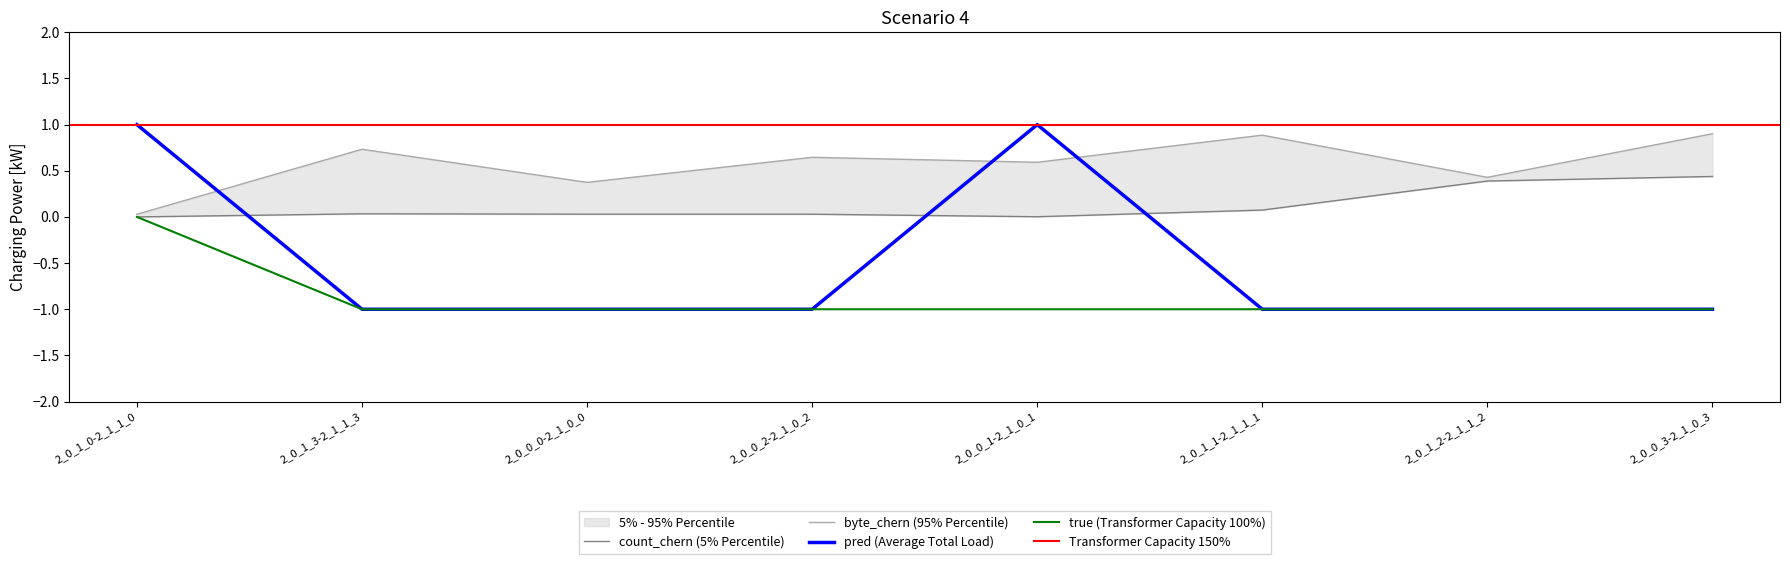

List the series in order of their overall mean, lowest first.

true, pred, count_chern, byte_chern